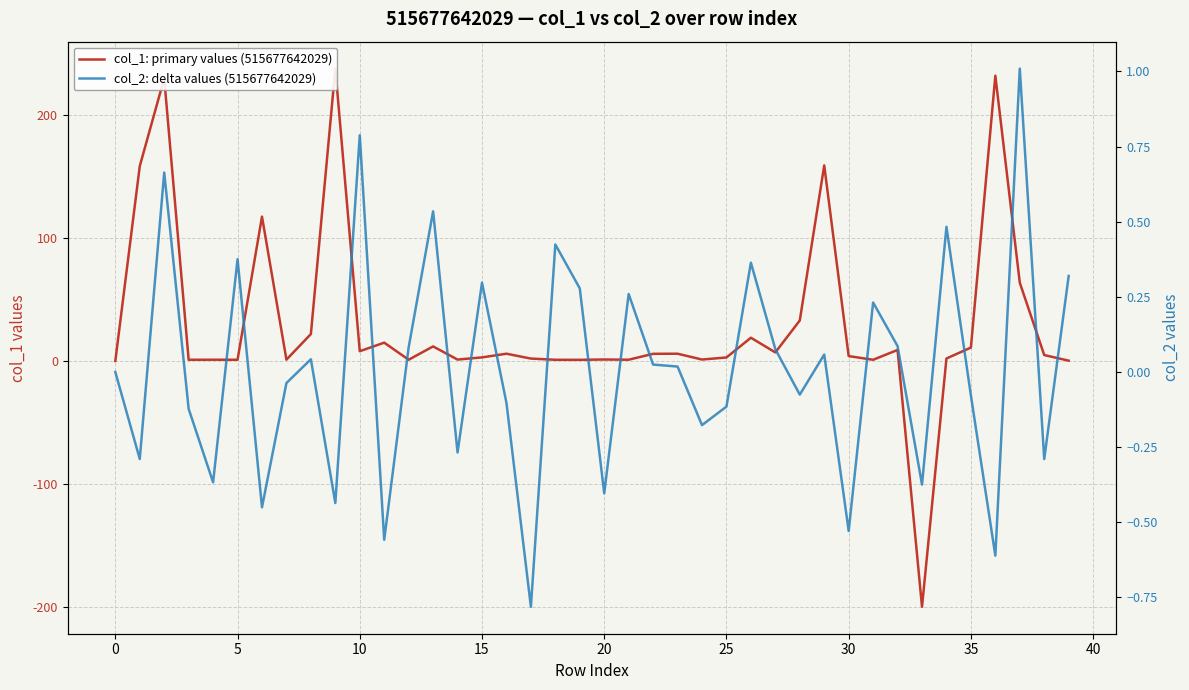

Is the value of col_1: primary values (515677642029) at 35 greater than the value of col_2: delta values (515677642029) at 30?

Yes